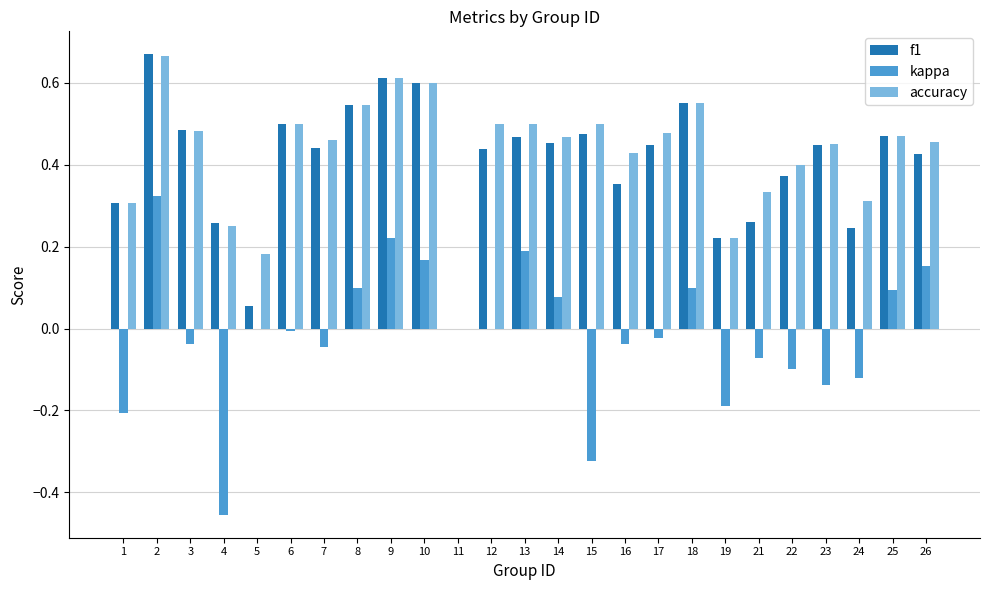

Count the accuracy values in the range 0 to 1.

25